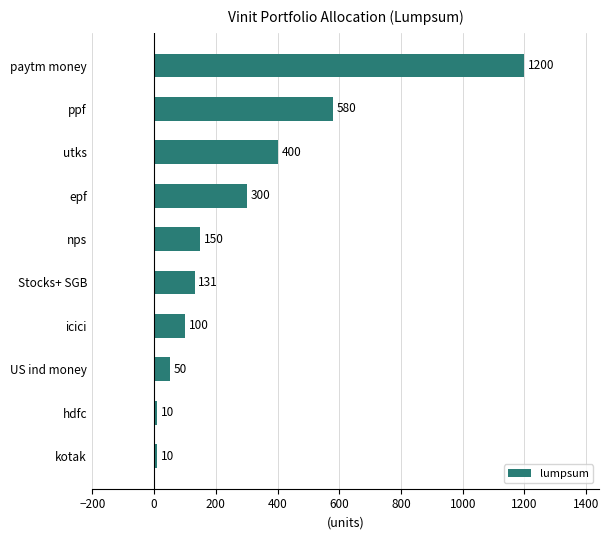

Where is the data nearest to the value 605?

ppf